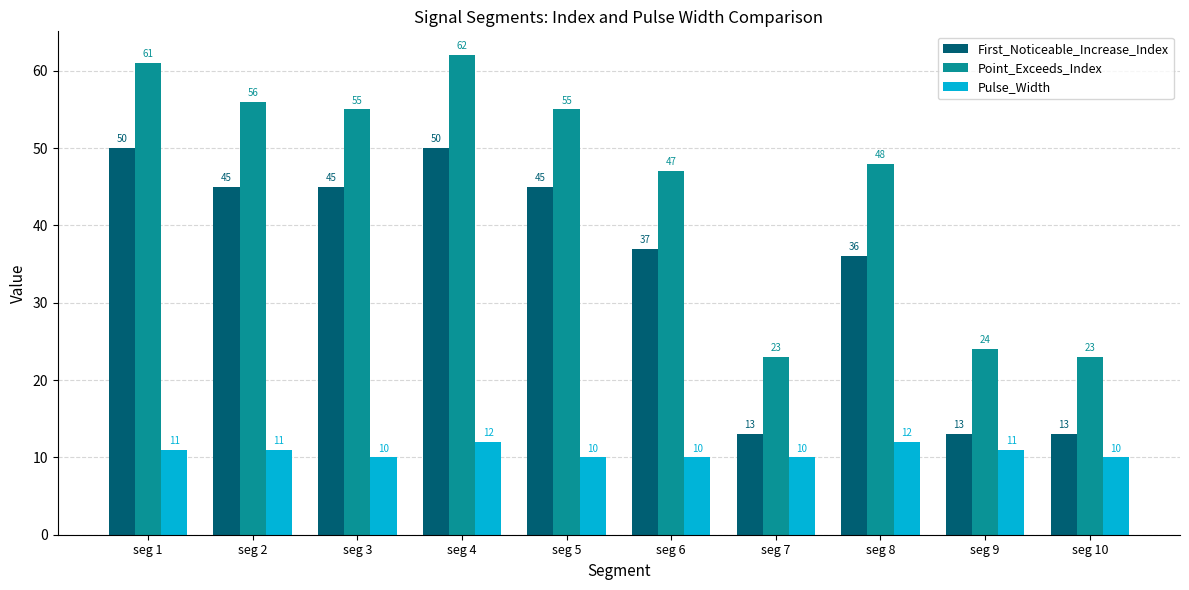

At which label does Point_Exceeds_Index reach its peak?

seg 4